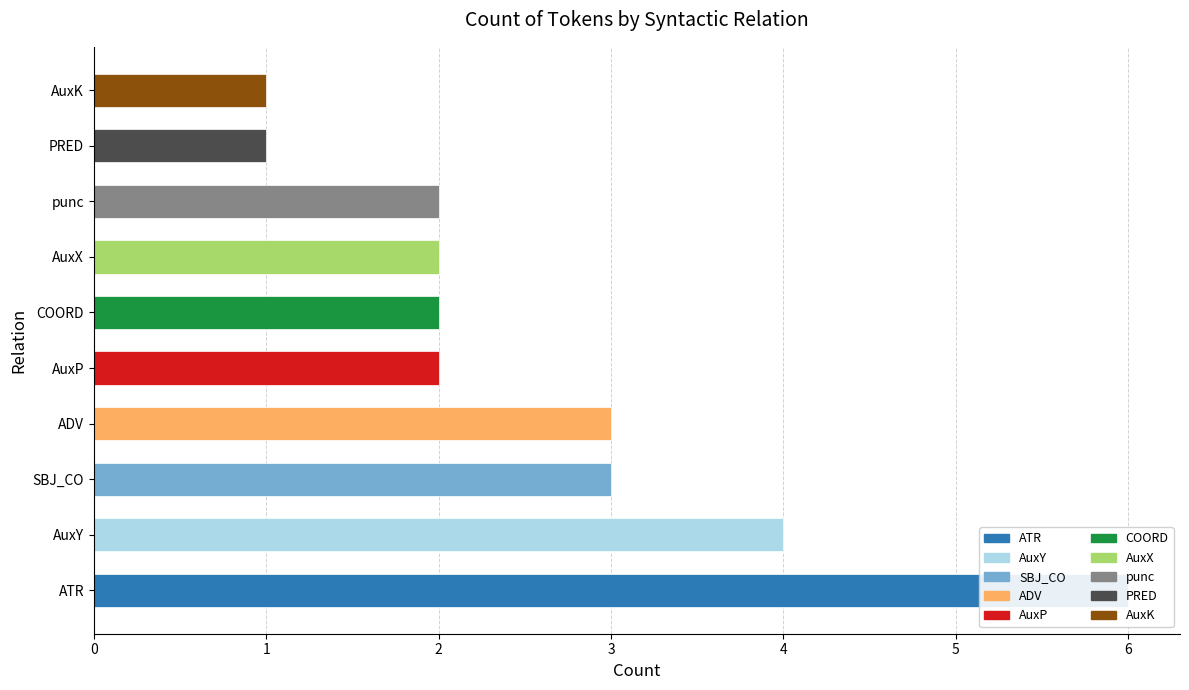

Reading left to right, list all the values displayed in this chart.

ATR=6	AuxY=4	SBJ_CO=3	ADV=3	AuxP=2	COORD=2	AuxX=2	punc=2	PRED=1	AuxK=1